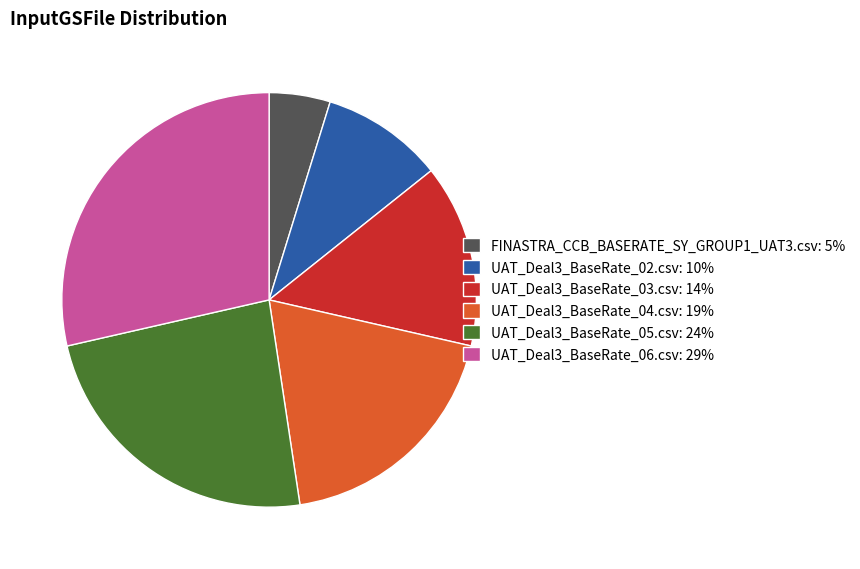

Is the sum of UAT_Deal3_BaseRate_06.csv: 29% and UAT_Deal3_BaseRate_05.csv: 24% greater than half?

Yes